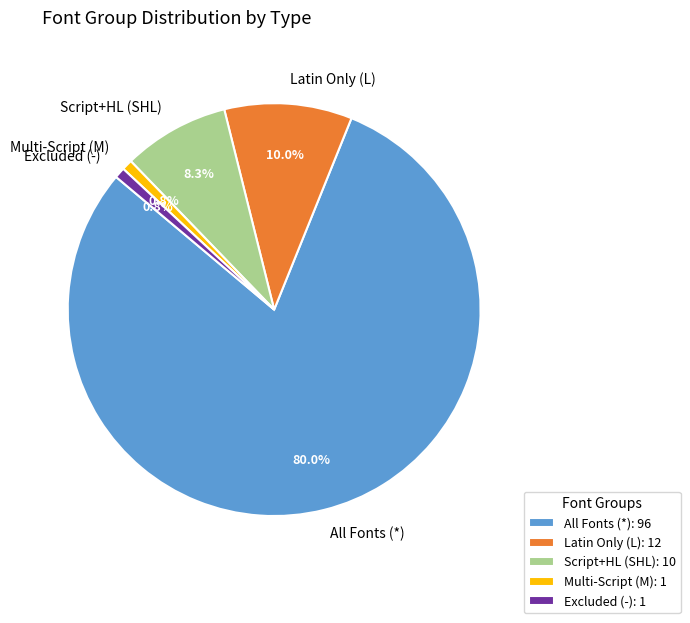

How much of the chart is everything except Multi-Script (M)?

99.2%